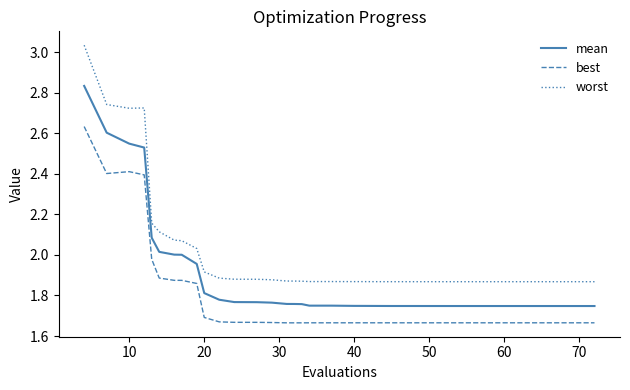

True or false: mean and best cross at least once.

False